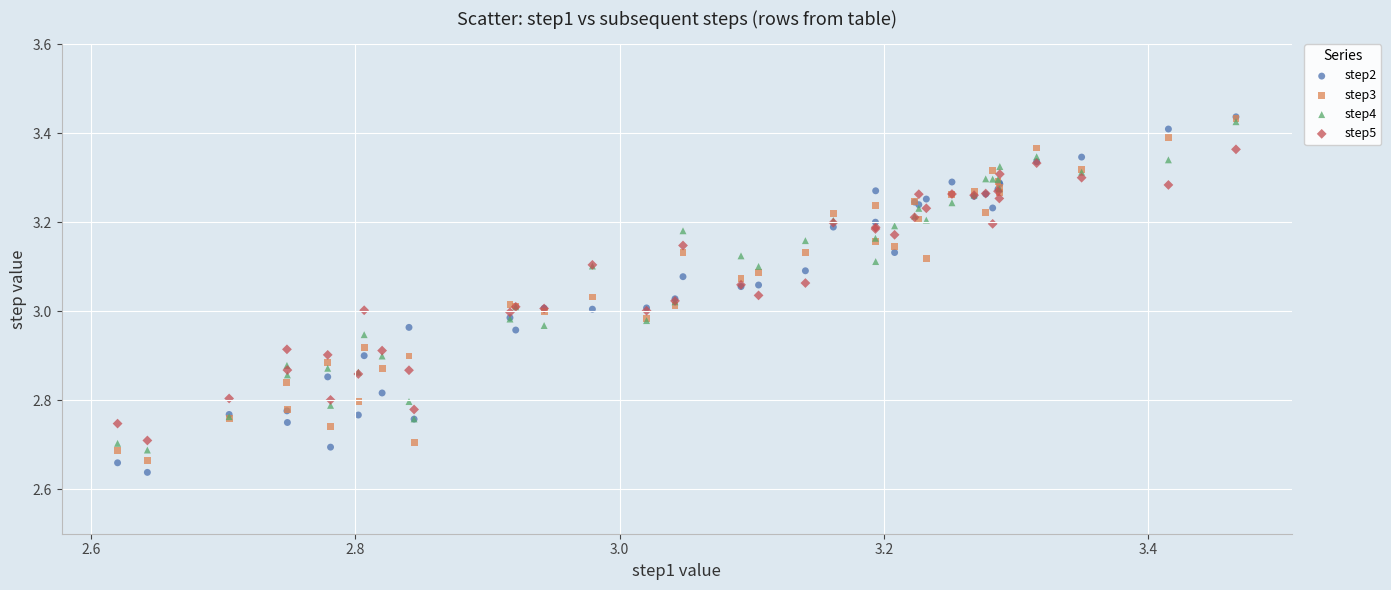

Which series reaches the minimum Y coordinate?

step2